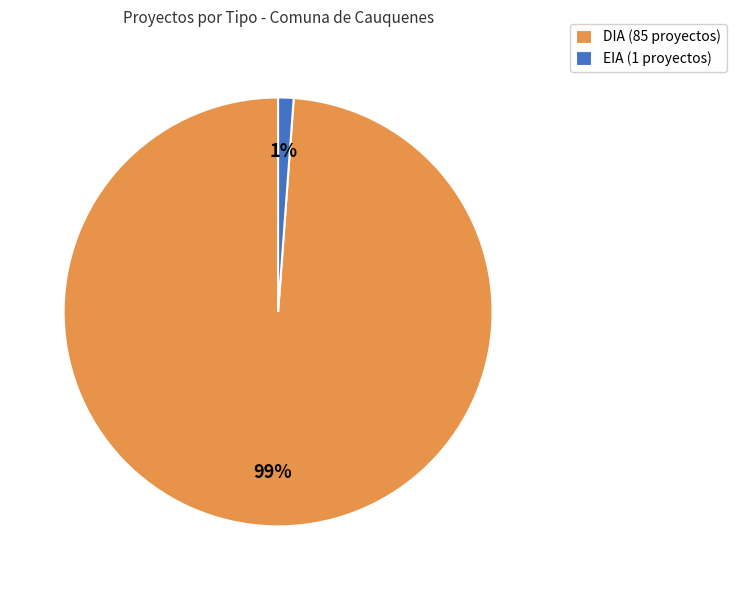

Which has a higher value, EIA or DIA?

DIA